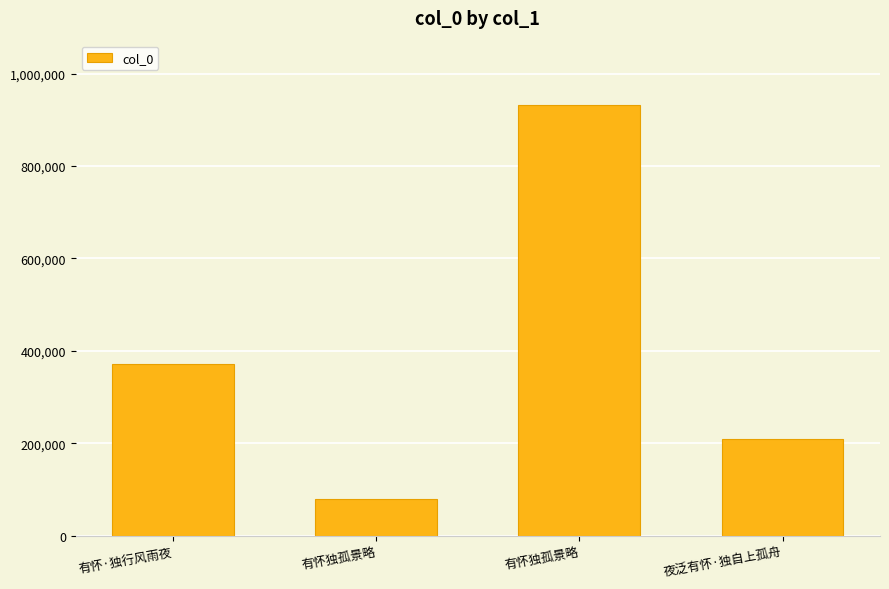

Reading left to right, list all the values displayed in this chart.

有怀·独行风雨夜=371374	有怀独孤景略=78994	有怀独孤景略=931520	夜泛有怀·独自上孤舟=208381